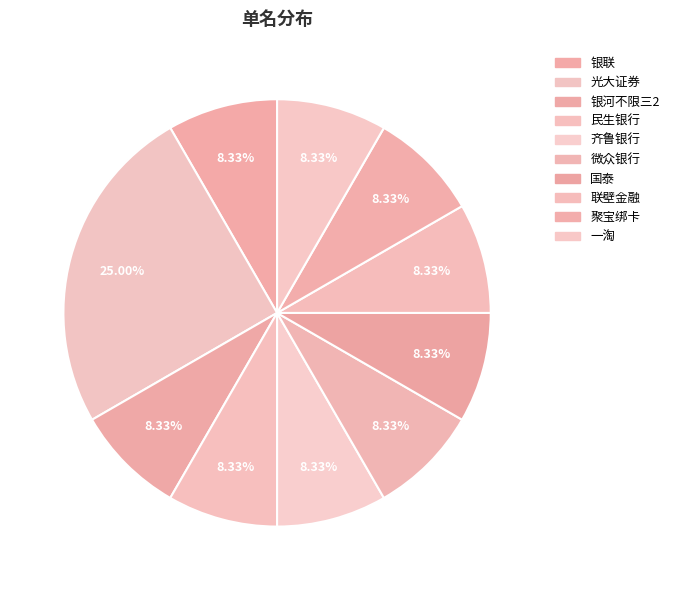

Count the number of slices in the pie.

10